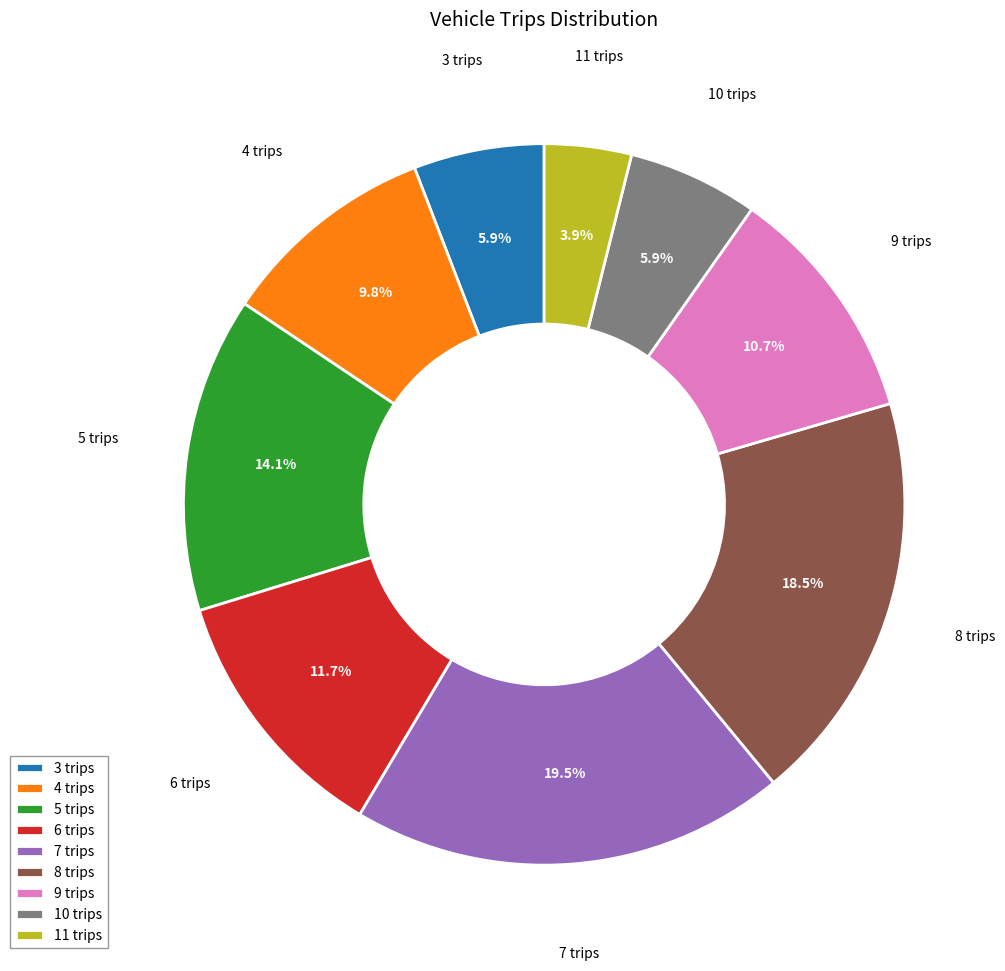

True or false: 5 trips accounts for 28% of the total.

False